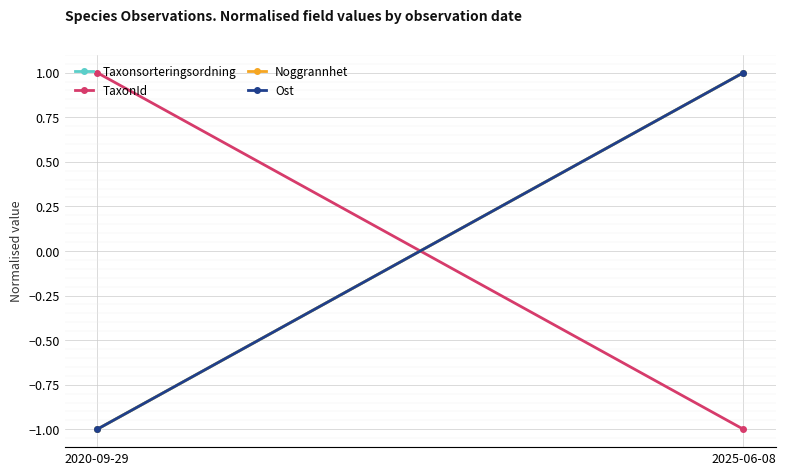

Reading left to right, transcribe all the data shown in this chart.

Taxonsorteringsordning: -1.0	1.0
TaxonId: 1.0	-1.0
Noggrannhet: -1.0	1.0
Ost: -1.0	1.0